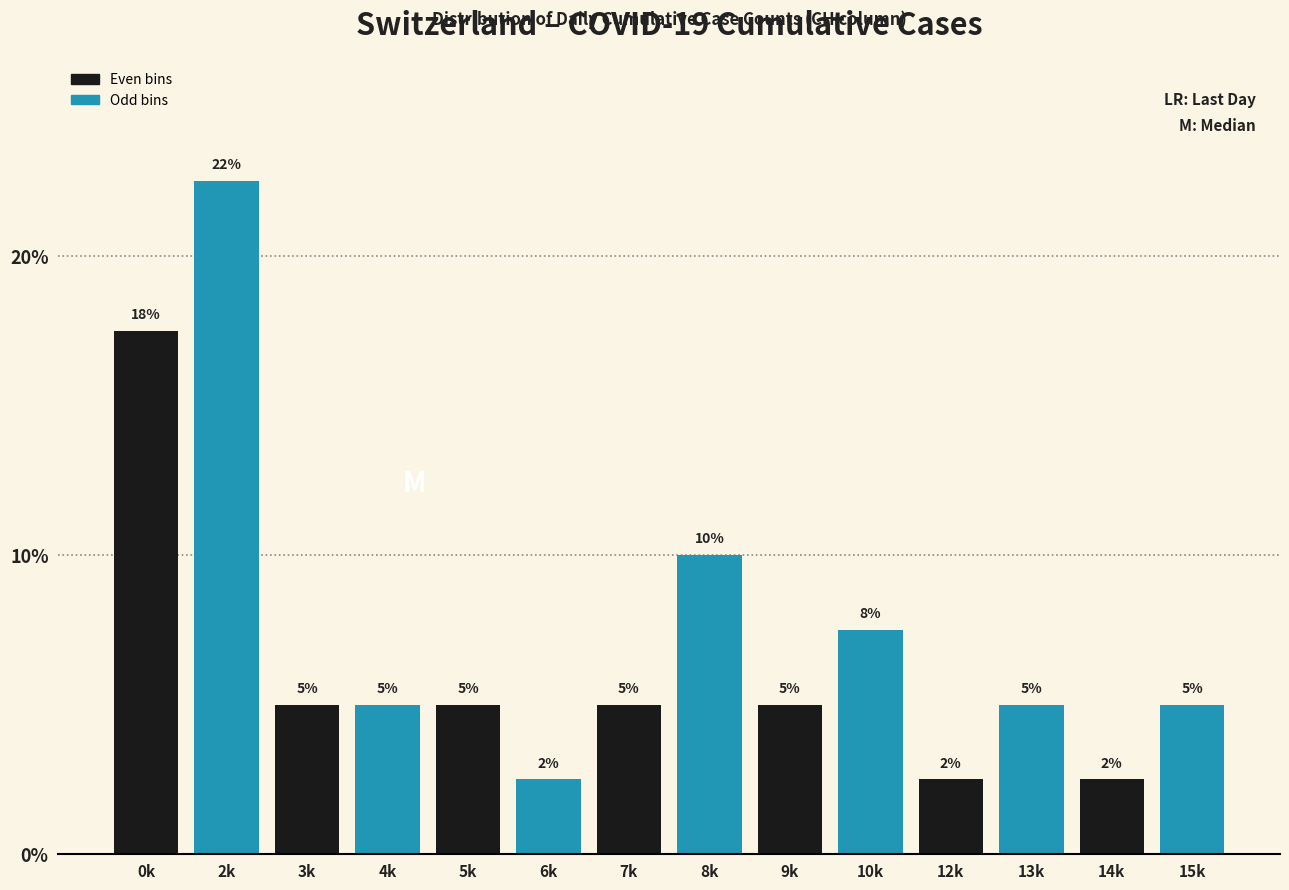

What is the ratio of the value at 15k to the value at 3k?

1.0